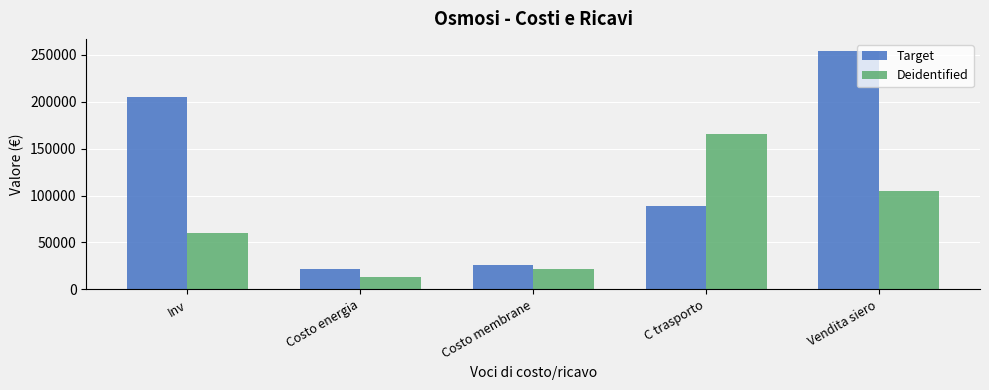

Reading right to left, extract all data points from this chart.

Target: 254259	88695	25550	21900	205000
Deidentified: 105339	165564	21900	12775	60225